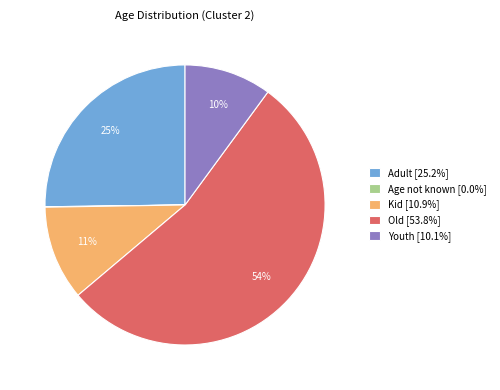

To the nearest percent, what percentage of the pie is Old?

54%